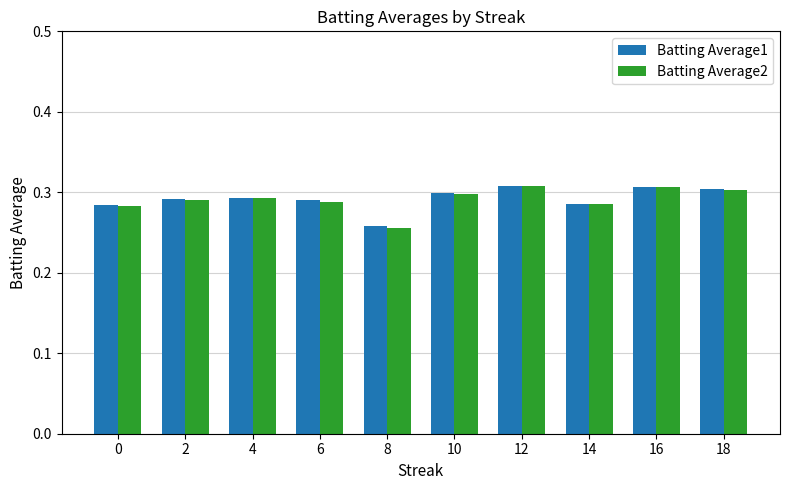

Which series has the widest spread of values?

Batting Average2